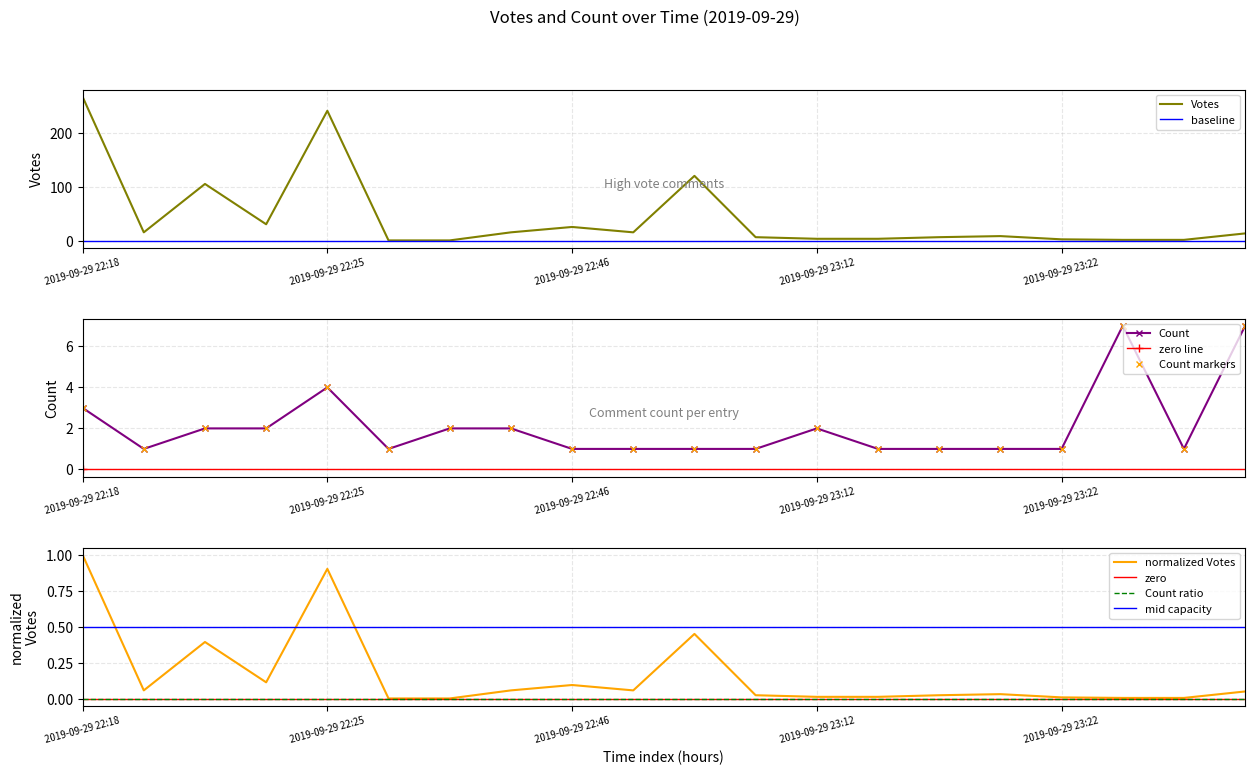

What is the average value of the Count series?

2